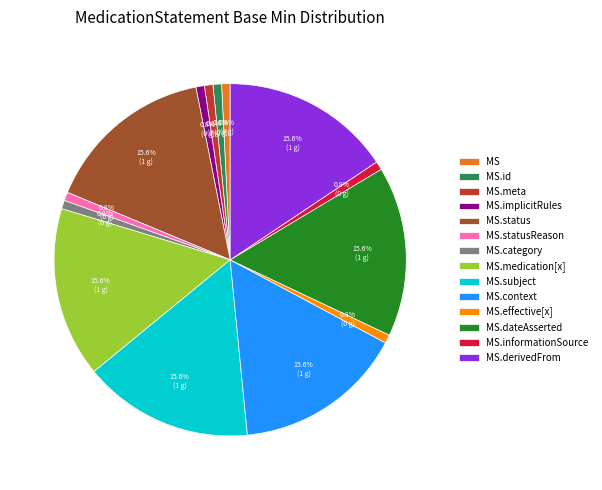

Do MS.status and MS.implicitRules together represent more than half of the pie?

No